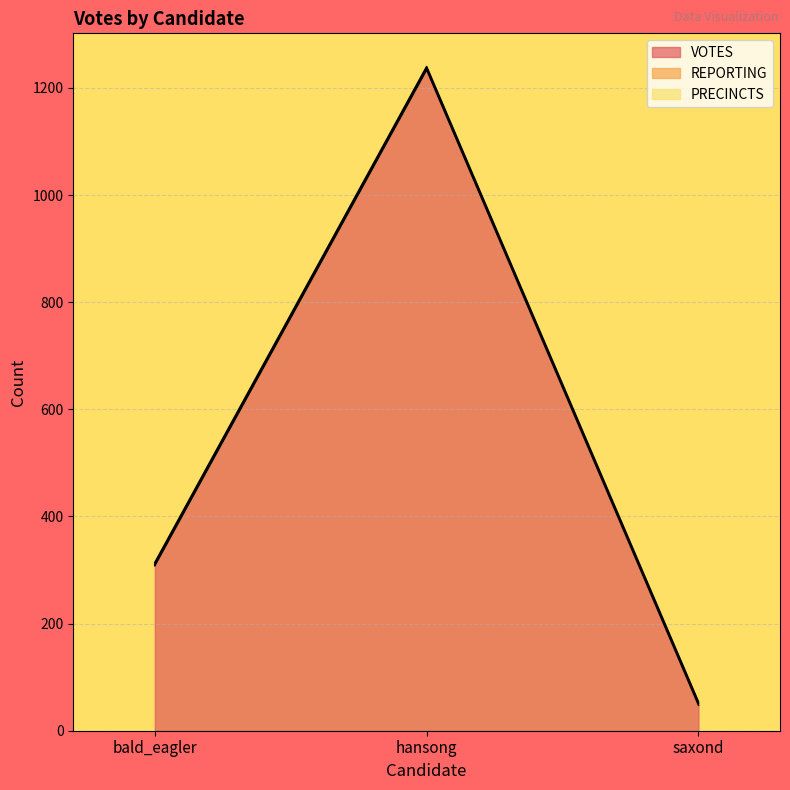

Reading left to right, transcribe all the data shown in this chart.

VOTES: bald_eagler=308	hansong=1234	saxond=48
REPORTING: bald_eagler=3	hansong=3	saxond=3
PRECINCTS: bald_eagler=3	hansong=3	saxond=3